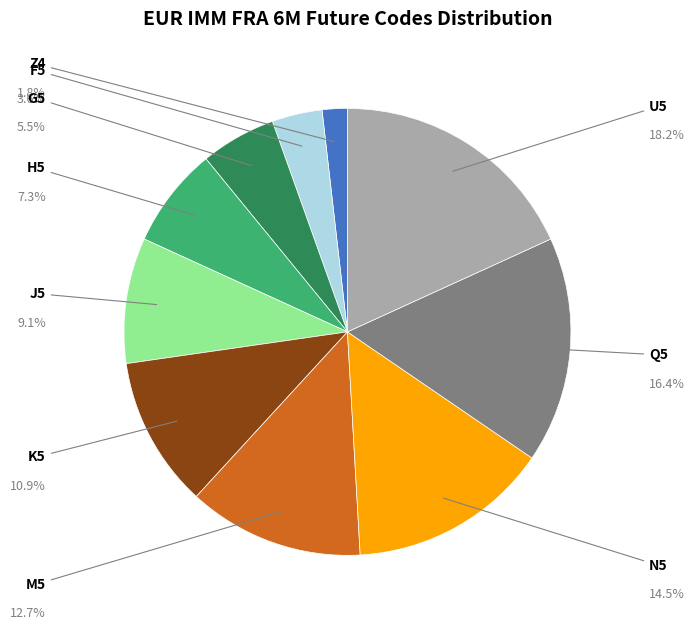

To the nearest percent, what is the combined percentage of K5 and U5?

29%